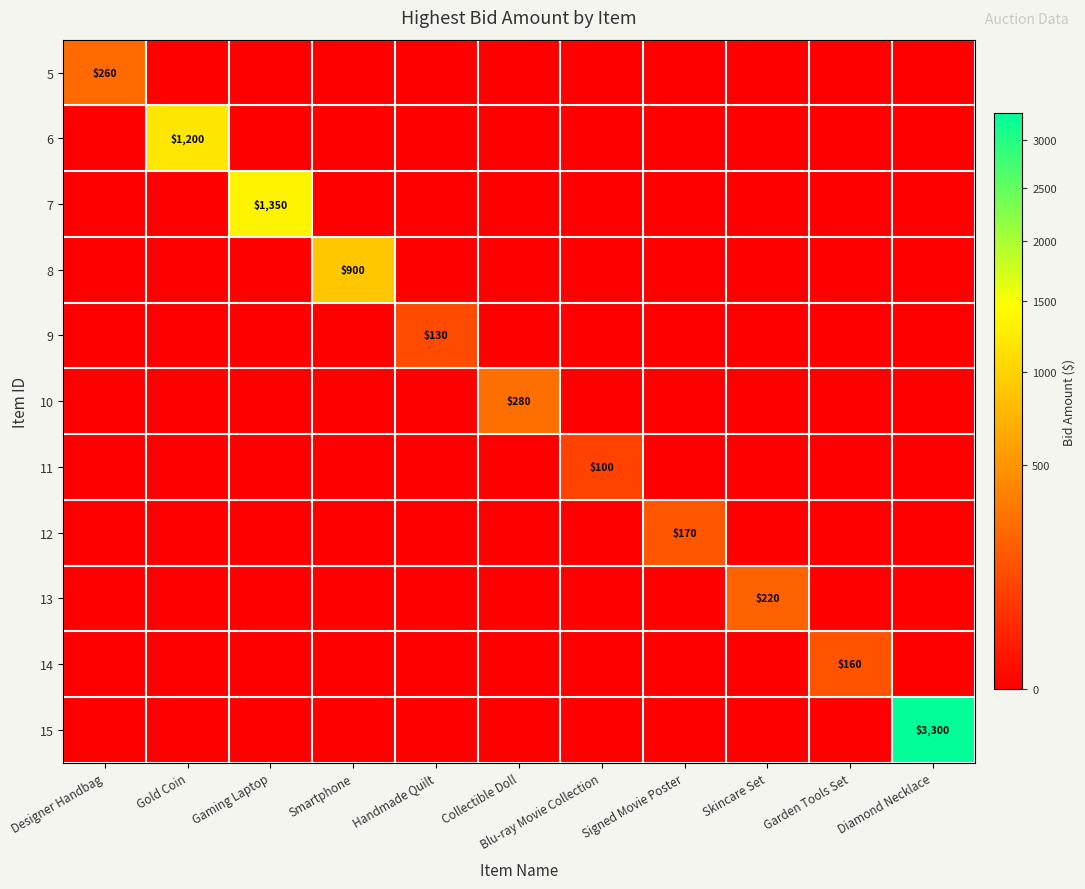

Count the number of categories in the chart.

11